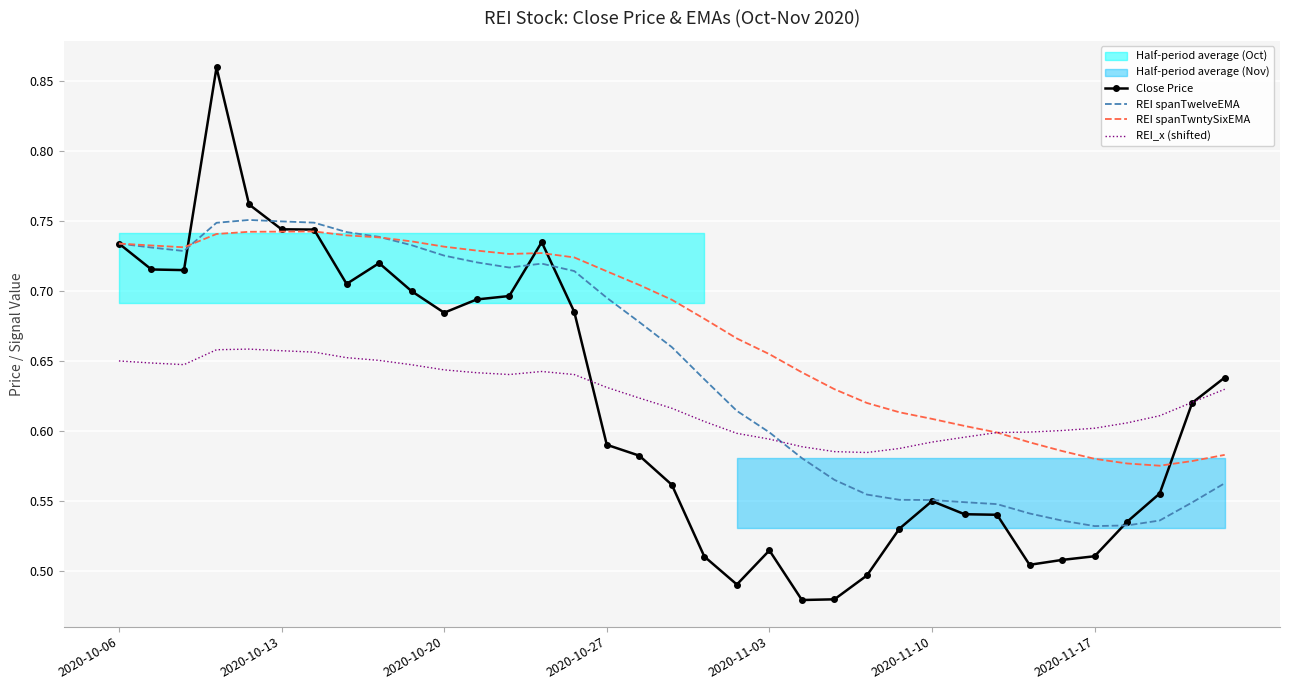

What is the value of the REI_x (shifted) point at the 2nd from the left?

0.6